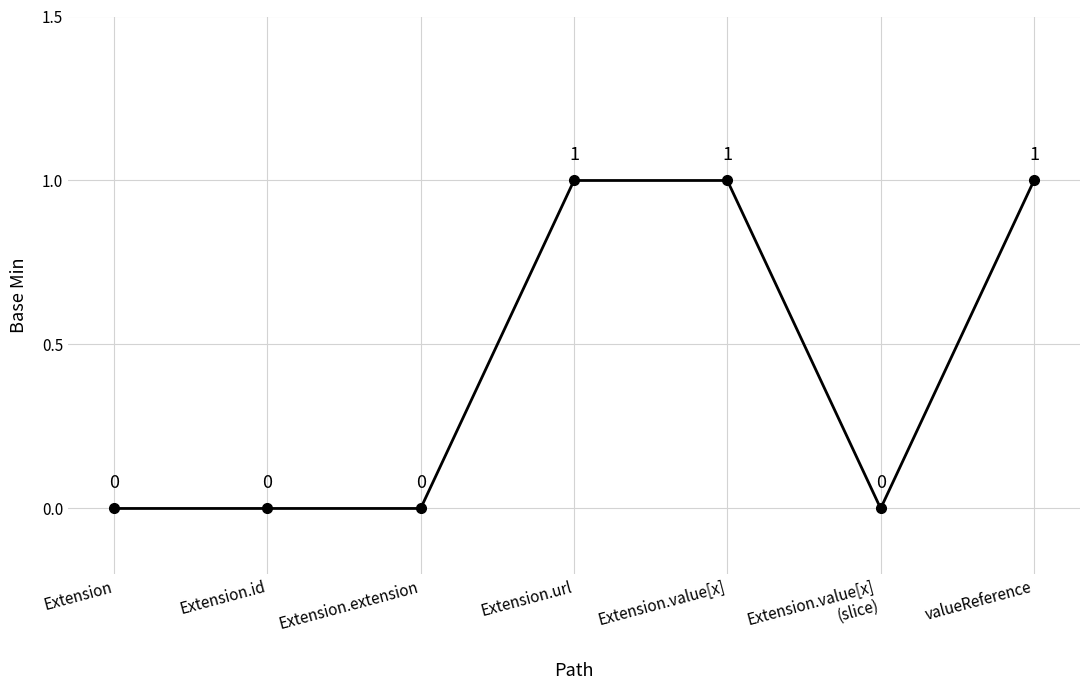

True or false: there are more than 2 points higher than both neighbors.

False